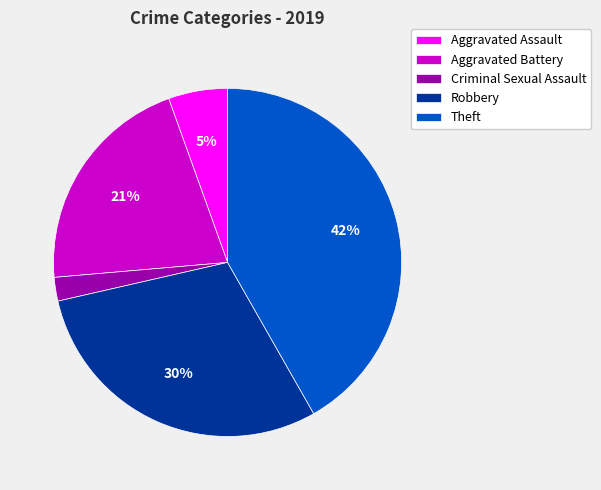

Combined, do Theft and Aggravated Battery account for over 50%?

Yes